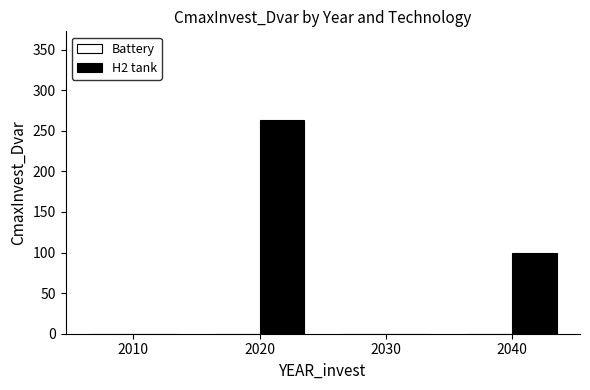

What is the greatest value displayed?

263.4